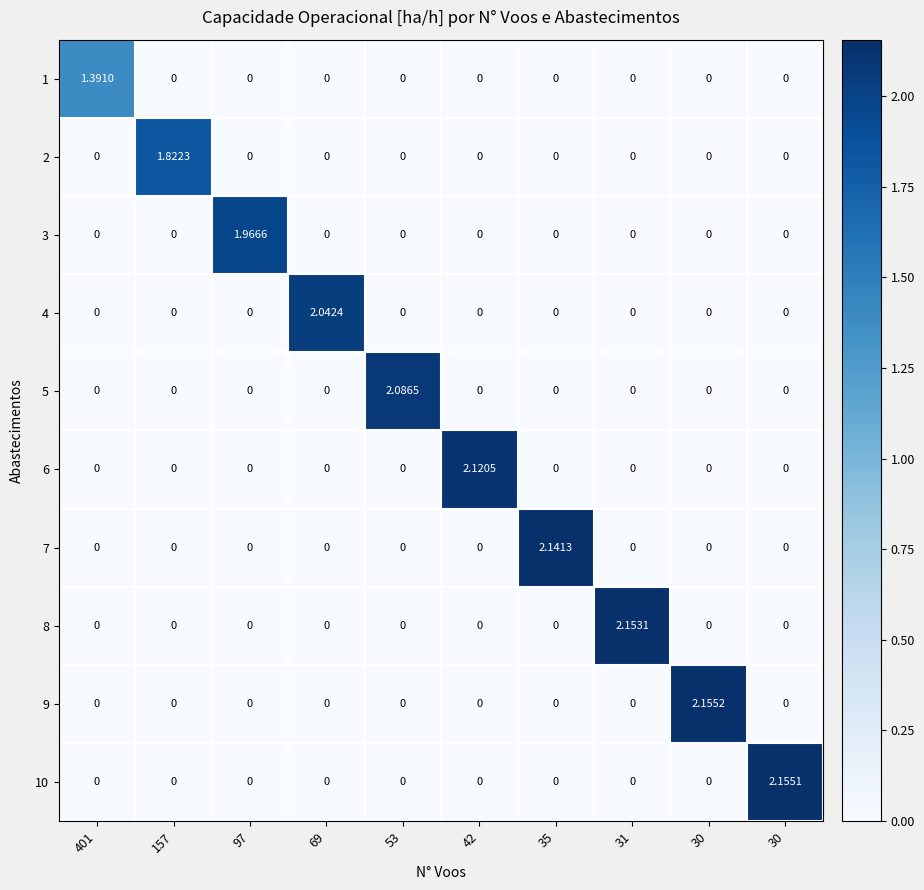

Which series has the largest total across all categories?

9